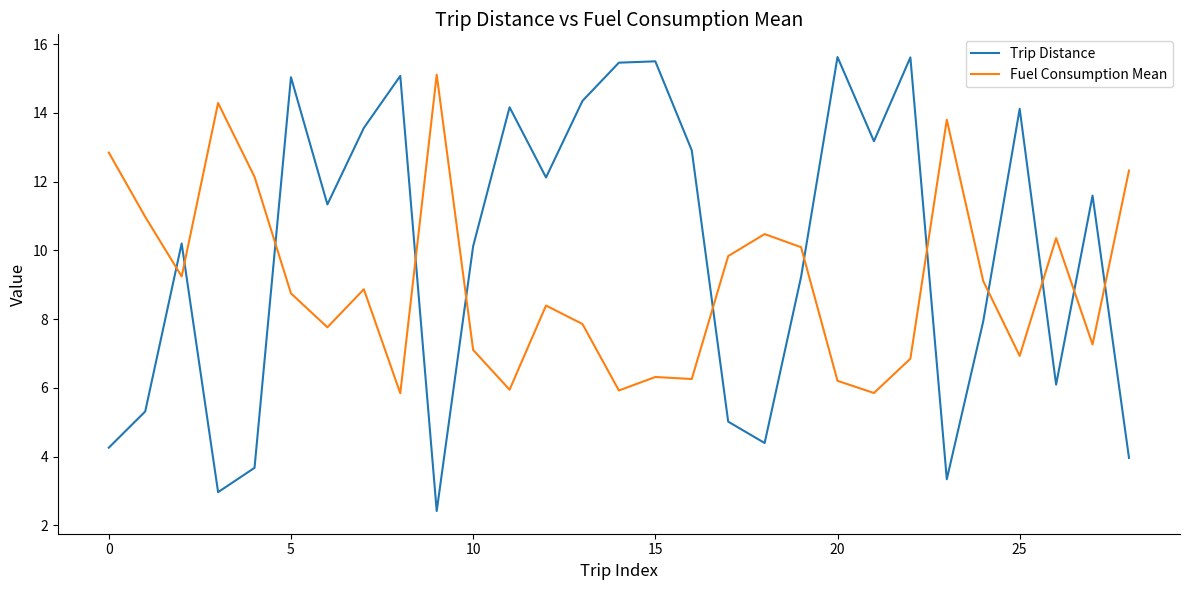

List the series in order of their overall mean, highest first.

Trip Distance, Fuel Consumption Mean